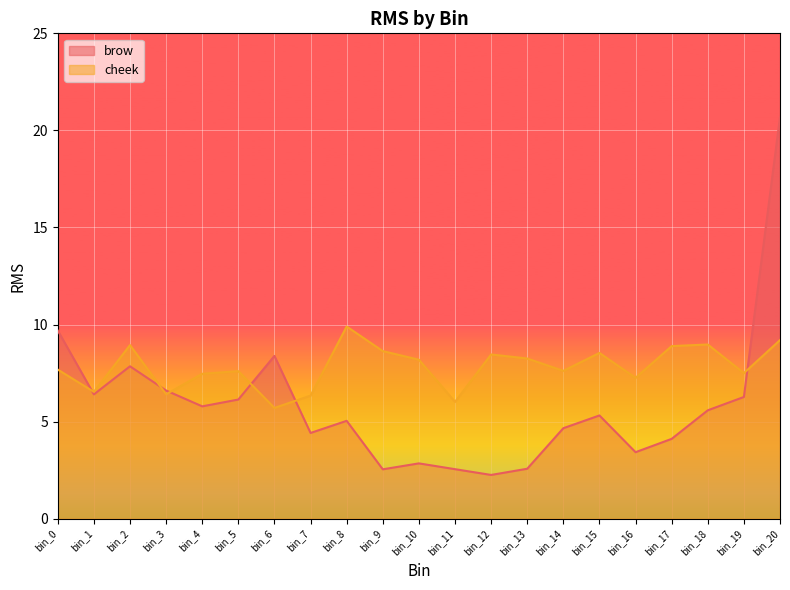

Rank the categories by brow value from highest to lowest.

bin_20, bin_0, bin_6, bin_2, bin_3, bin_1, bin_19, bin_5, bin_4, bin_18, bin_15, bin_8, bin_14, bin_7, bin_17, bin_16, bin_10, bin_13, bin_11, bin_9, bin_12